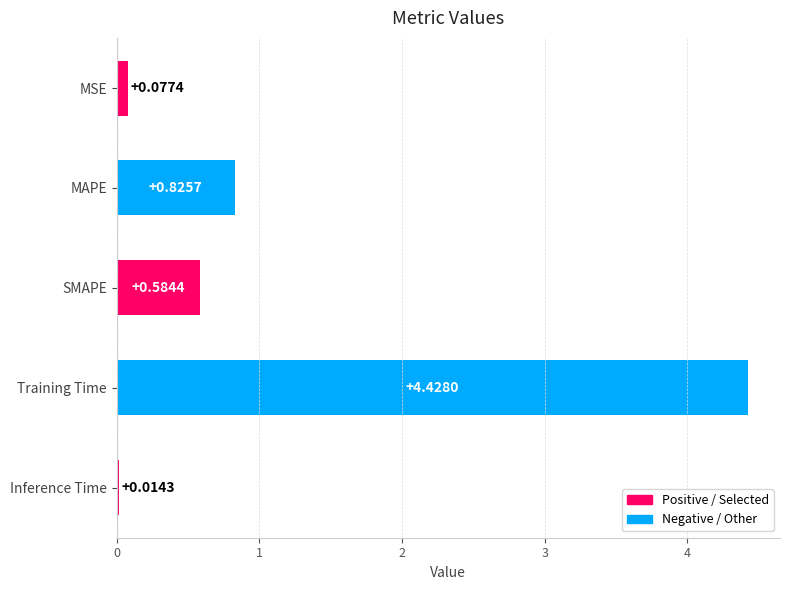

What is the difference between the values at MAPE and Training Time?

3.6